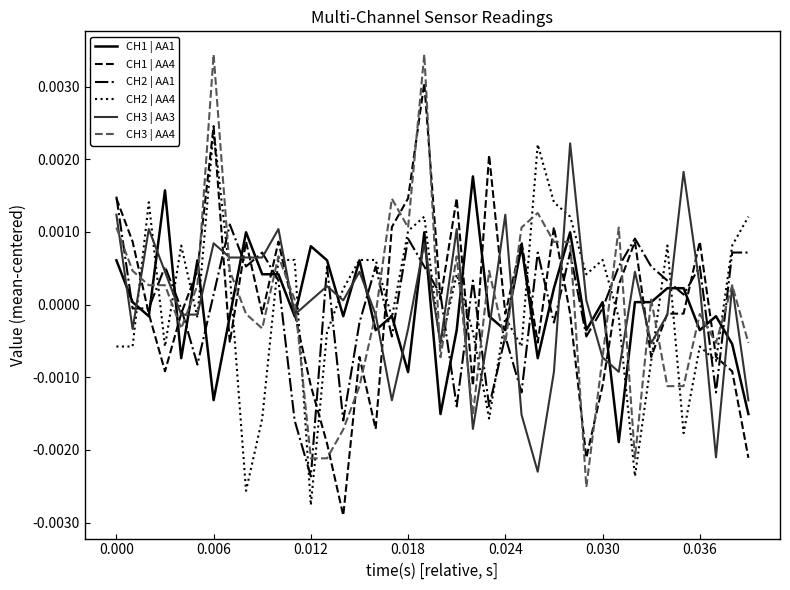

After their last crossing, which series has the higher values: CH2 | AA4 or CH2 | AA1?

CH2 | AA4